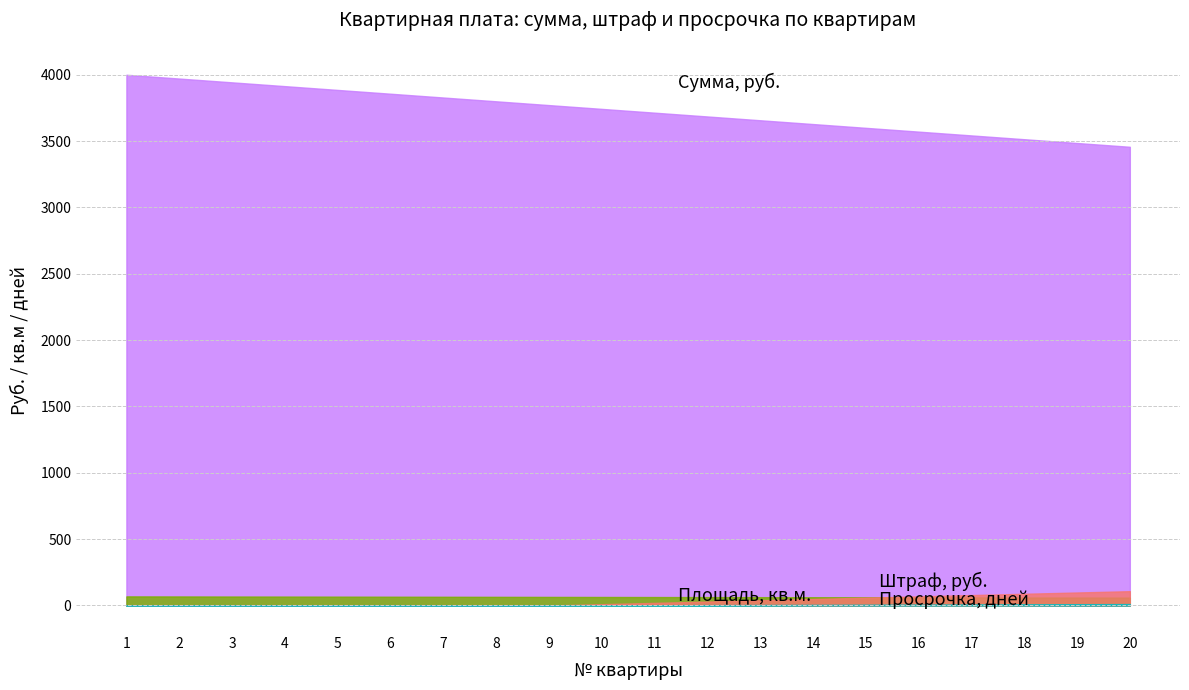

What is the sum of the Сумма, руб. values at 5 and 14?

7514.3